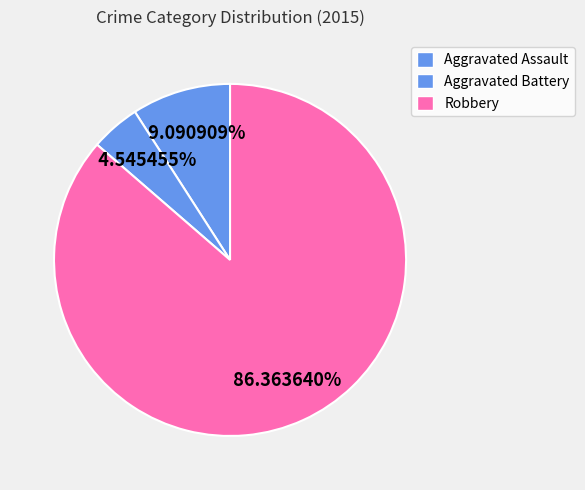

What percentage is NOT represented by Robbery?

13.6%